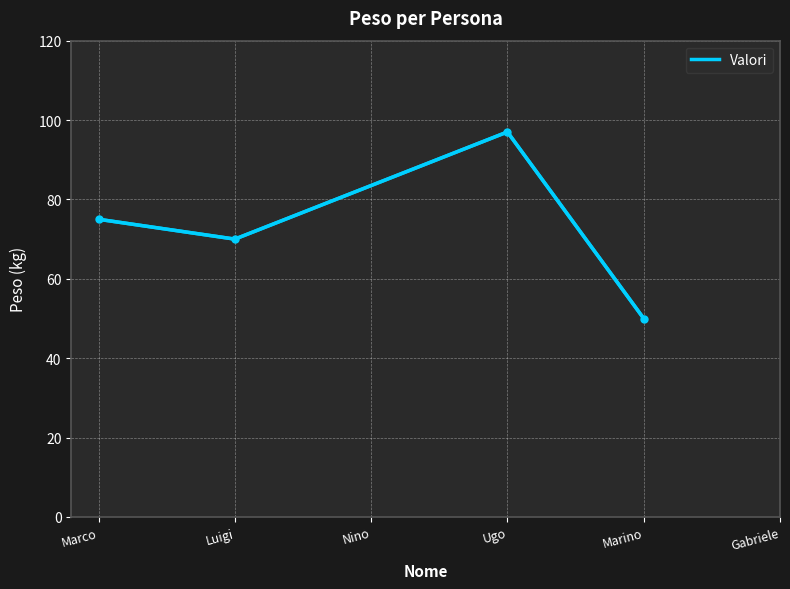

What position from the left is Ugo?

3